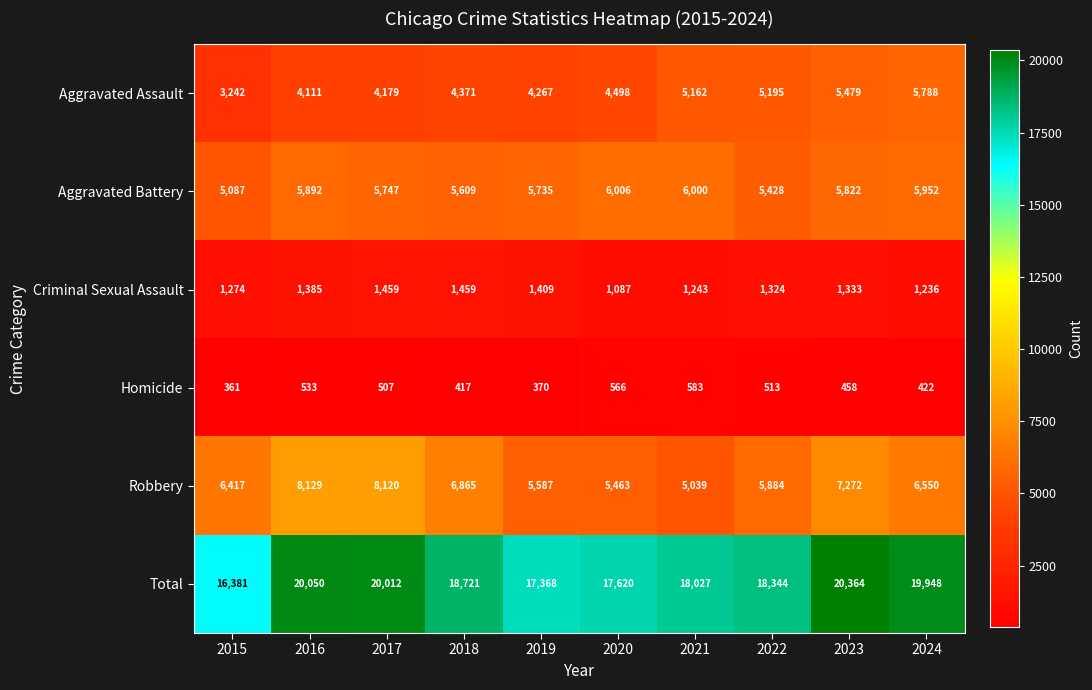

At which label does Robbery first exceed 6550?

2016